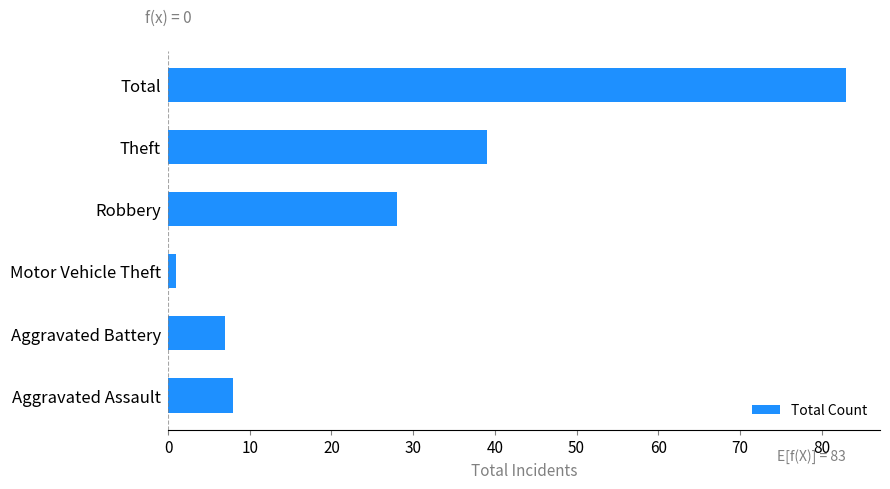

List the labels in order of value, largest first.

Total, Theft, Robbery, Aggravated Assault, Aggravated Battery, Motor Vehicle Theft